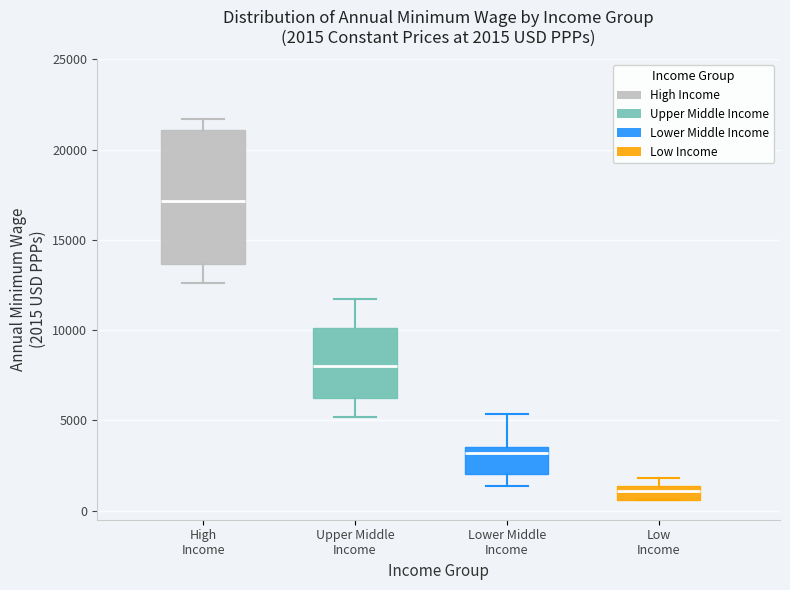

Which box is the tallest, from its lower edge to its upper edge?

High Income